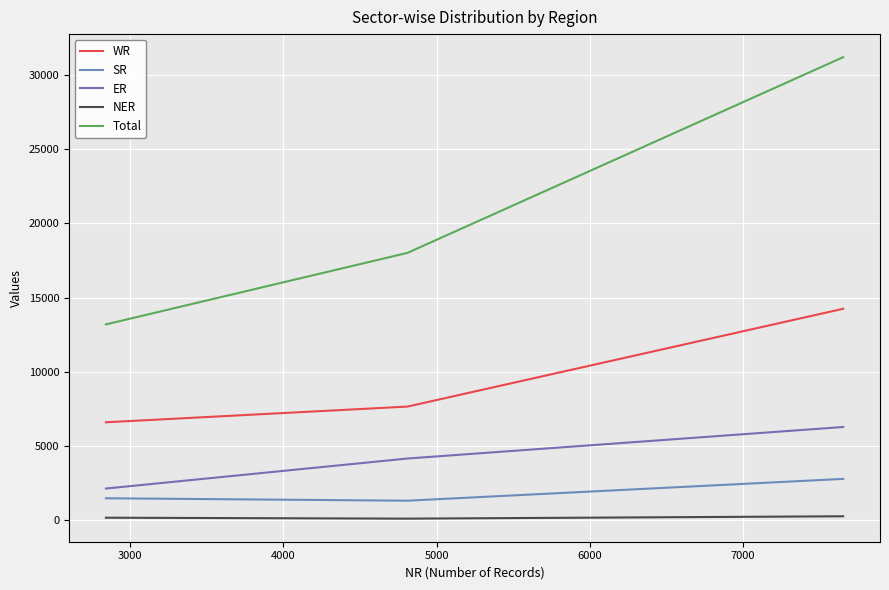

Reading left to right, extract all data points from this chart.

WR: 6591	7650	14241
SR: 1470	1306	2776
ER: 2125	4149	6274
NER: 160	96	256
Total: 13188	18011	31199